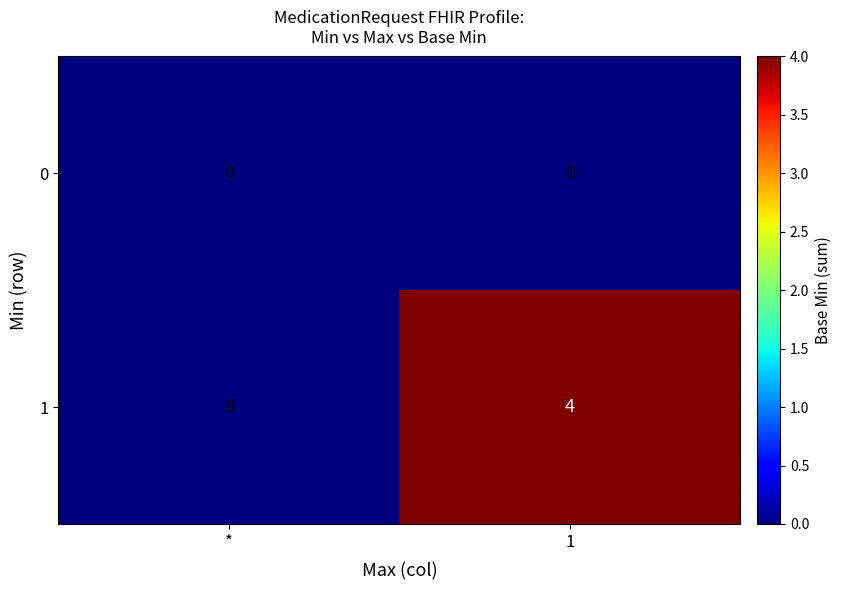

Which series changed the most between * and 1?

1